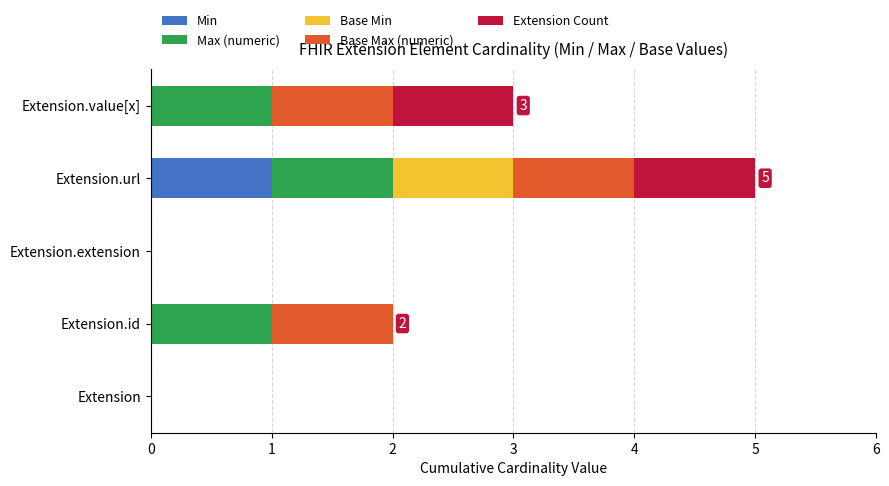

What is the total value across all series at Extension.value[x]?

3